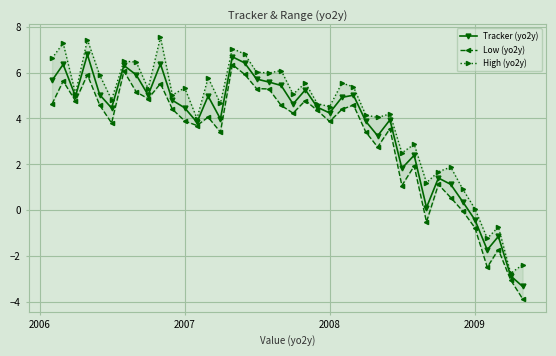

What is the minimum value for Tracker (yo2y)?

-3.3